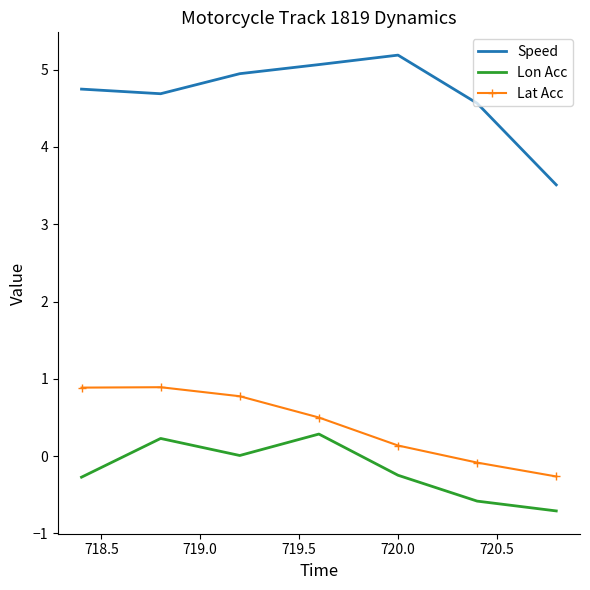

Which series has the widest spread of values?

Speed